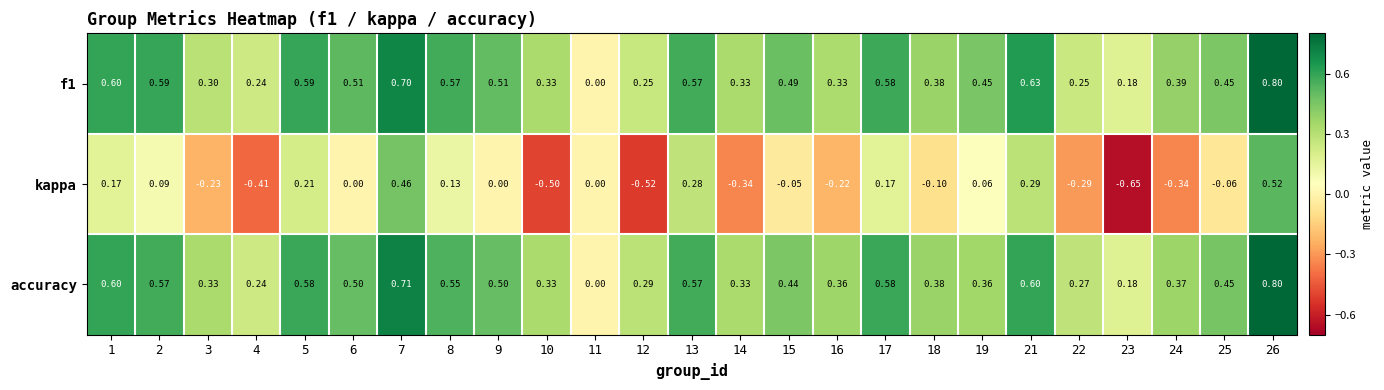

Between 8 and 24, which series saw the biggest shift?

kappa